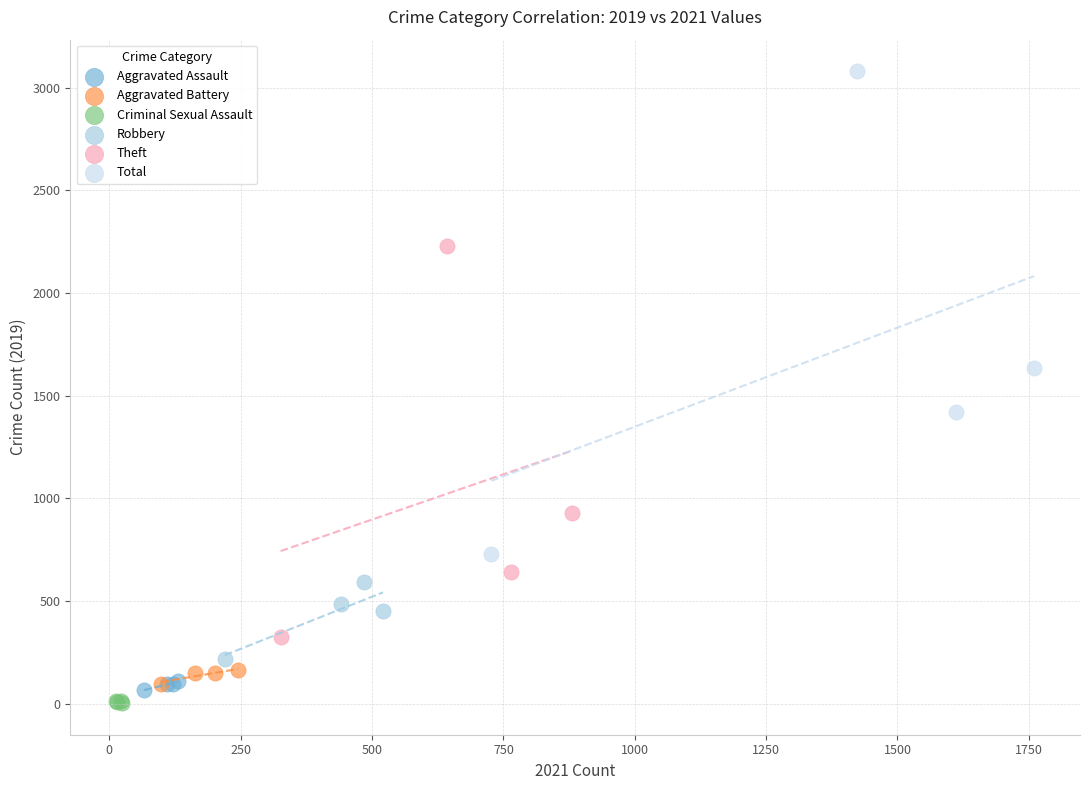

Which series has the largest Y range (max minus min)?

Total